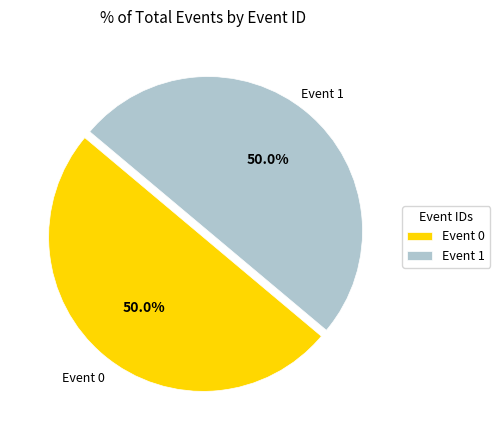

True or false: Event 0 accounts for 1% of the total.

False